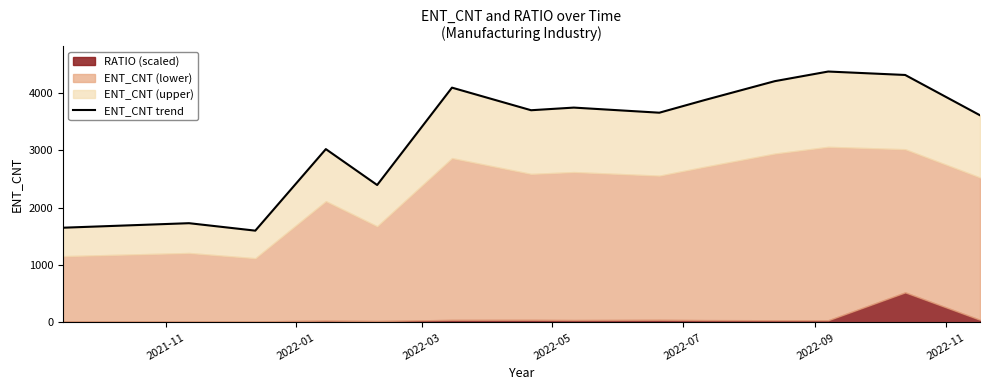

How many lines are shown in the chart?

1